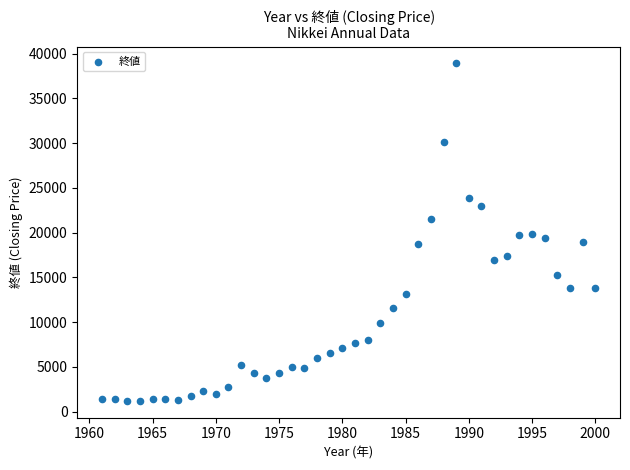

What is the range of X values (max minus min)?

39.0